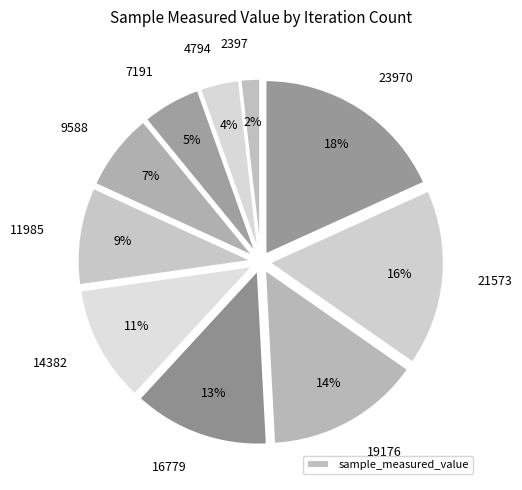

How many slices are in this pie chart?

10